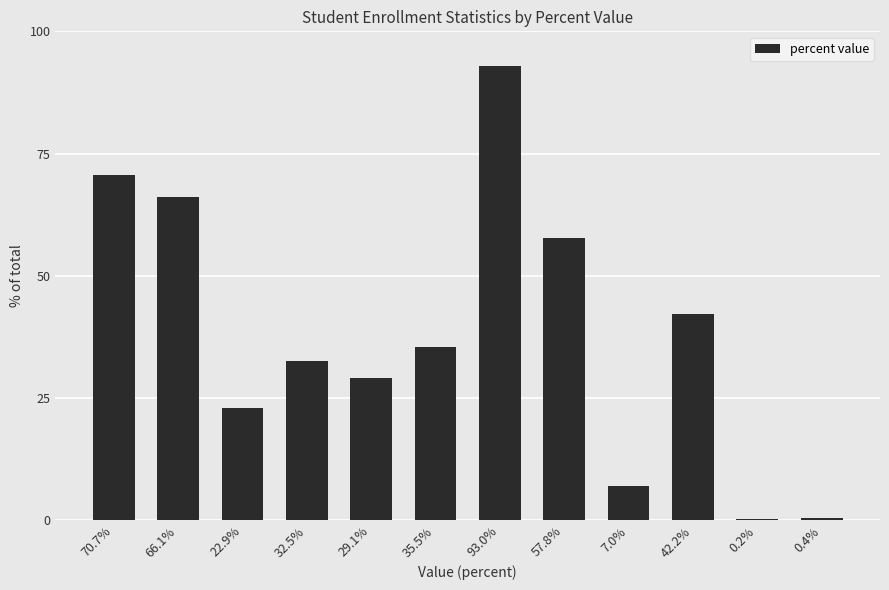

The value at 66.1% is 93.5. True or false?

False